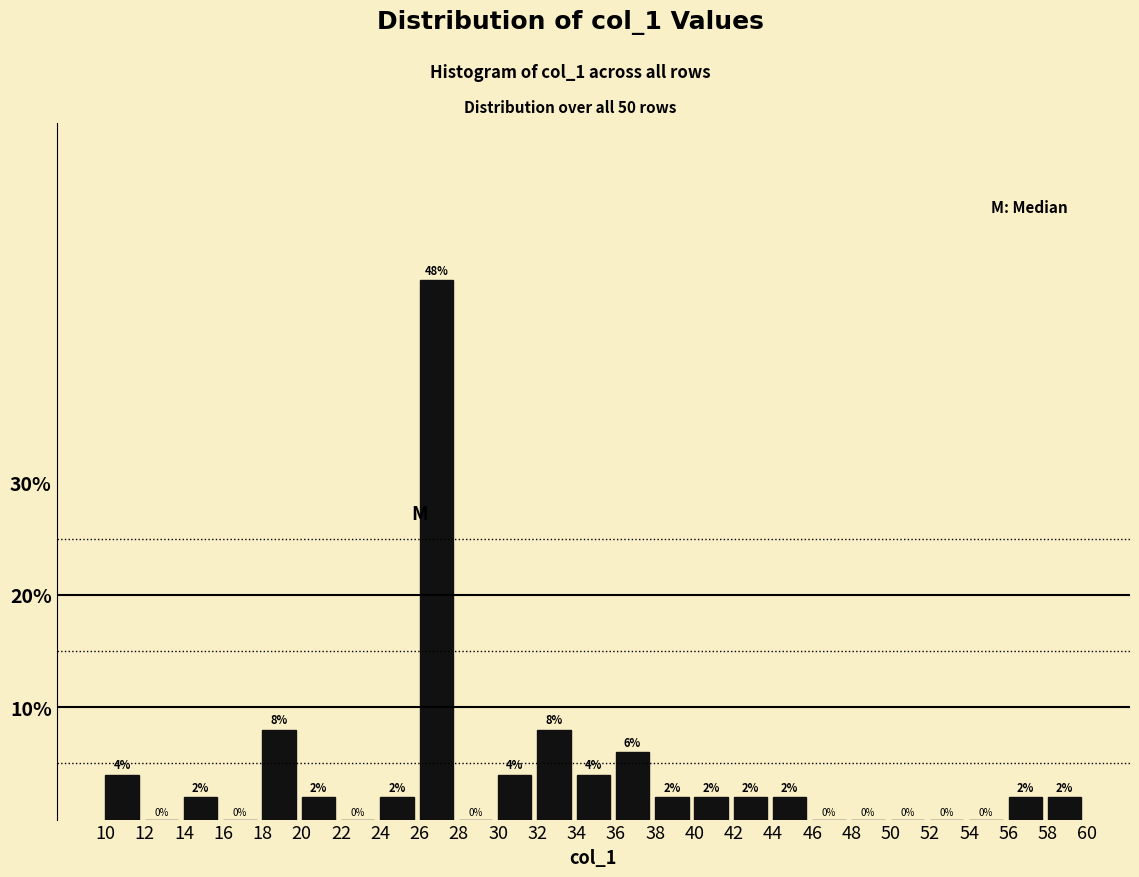

Reading left to right, transcribe this chart: for each bar, give the range it covers on the x-axis and its height.

10 to 12: 4
12 to 14: 0
14 to 16: 2
16 to 18: 0
18 to 20: 8
20 to 22: 2
22 to 24: 0
24 to 26: 2
26 to 28: 48
28 to 30: 0
30 to 32: 4
32 to 34: 8
34 to 36: 4
36 to 38: 6
38 to 40: 2
40 to 42: 2
42 to 44: 2
44 to 46: 2
46 to 48: 0
48 to 50: 0
50 to 52: 0
52 to 54: 0
54 to 56: 0
56 to 58: 2
58 to 60: 2